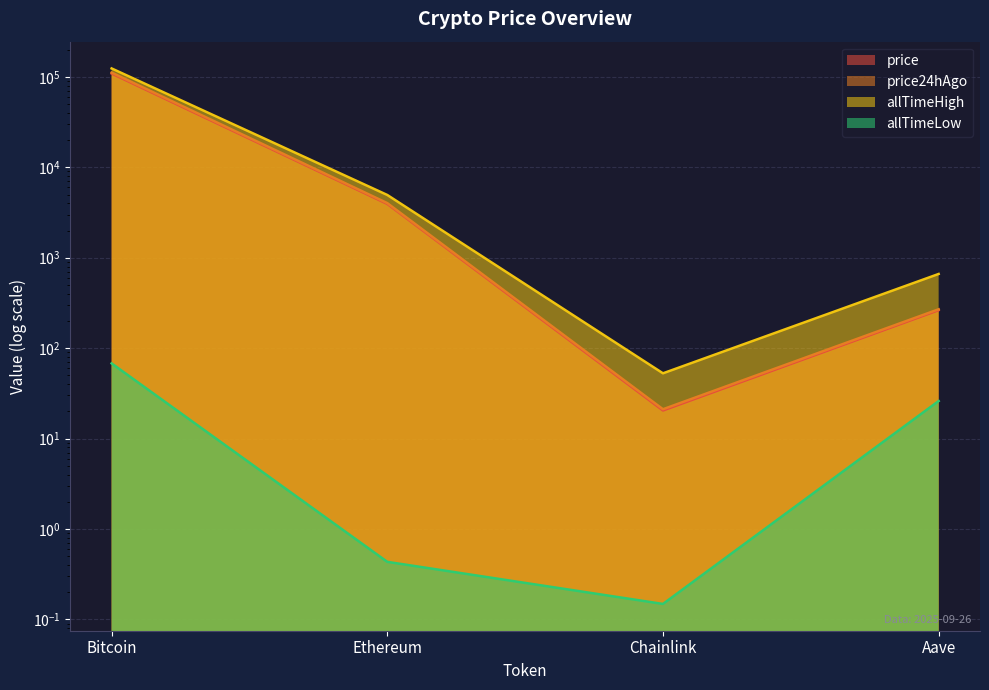

What value does the allTimeHigh series have at Ethereum?

4946.1